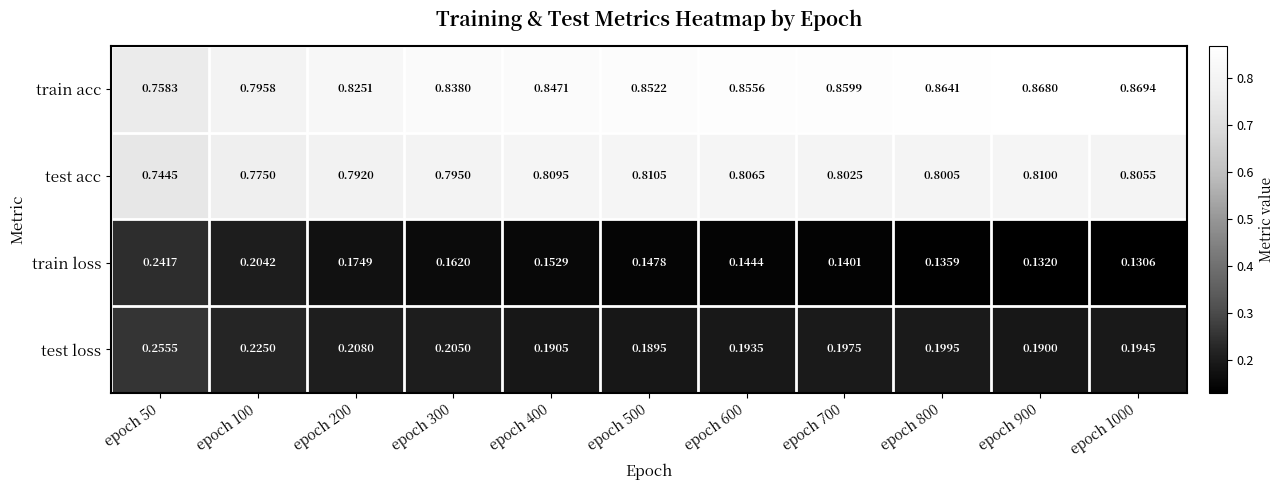

Rank the series by their maximum value, from highest to lowest.

train acc, test acc, test loss, train loss